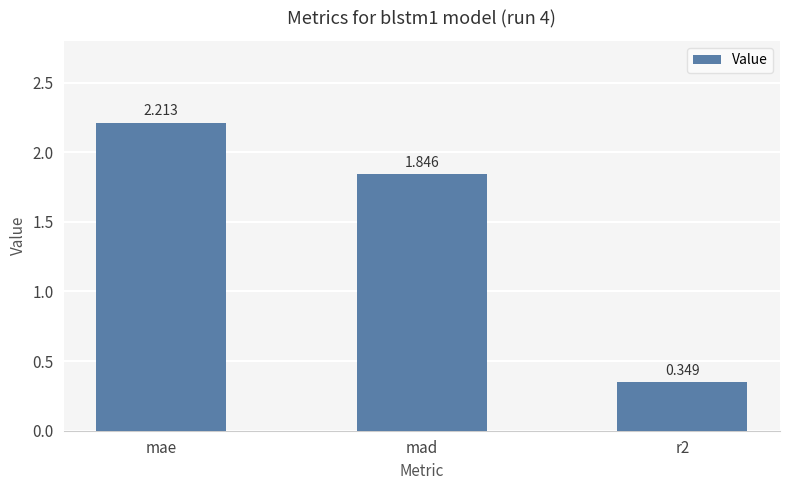

Which category has the highest value across all series?

mae